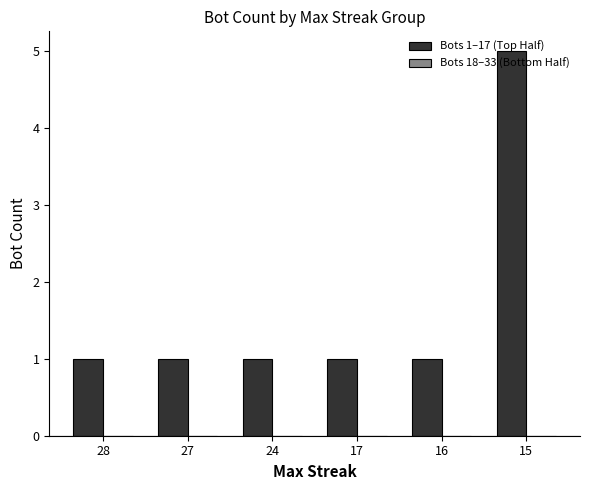

Count the number of categories in the chart.

6